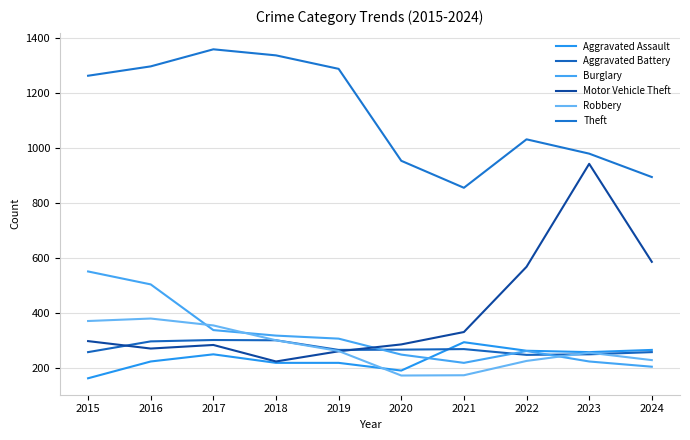

Which series has the largest total across all categories?

Theft